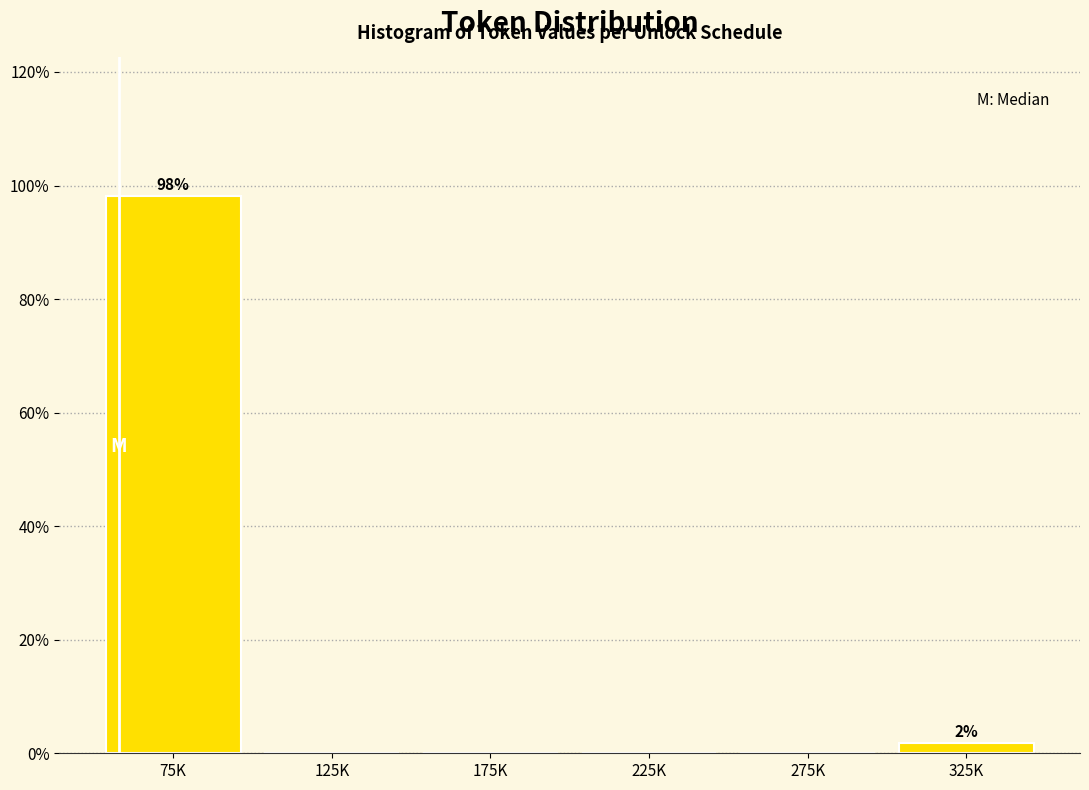

Reading left to right, what are all the values shown in this chart?

75K=98.1	125K=0.0	175K=0.0	225K=0.0	275K=0.0	325K=1.9